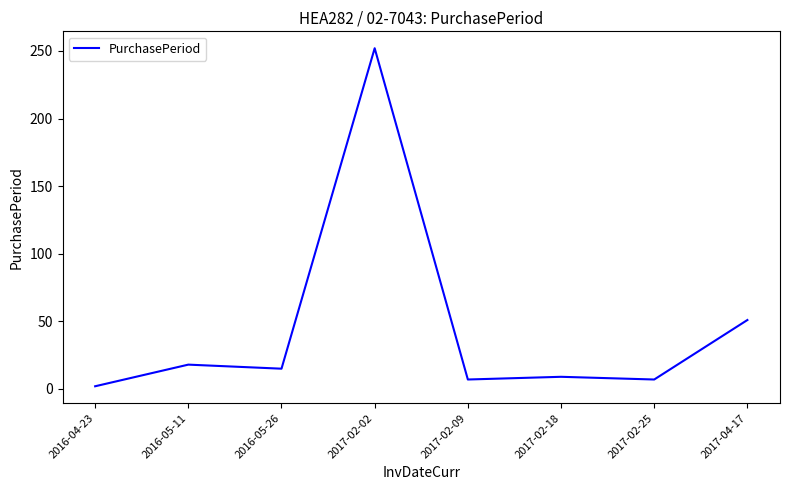

True or false: the data shows 7 at 2017-02-09.

True